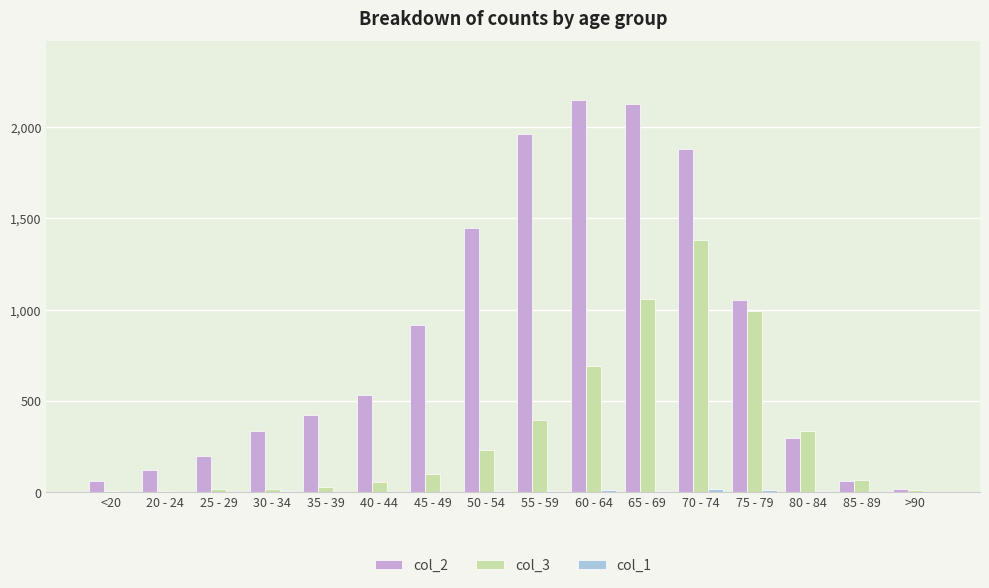

What is the total value across all series at 75 - 79?

2058